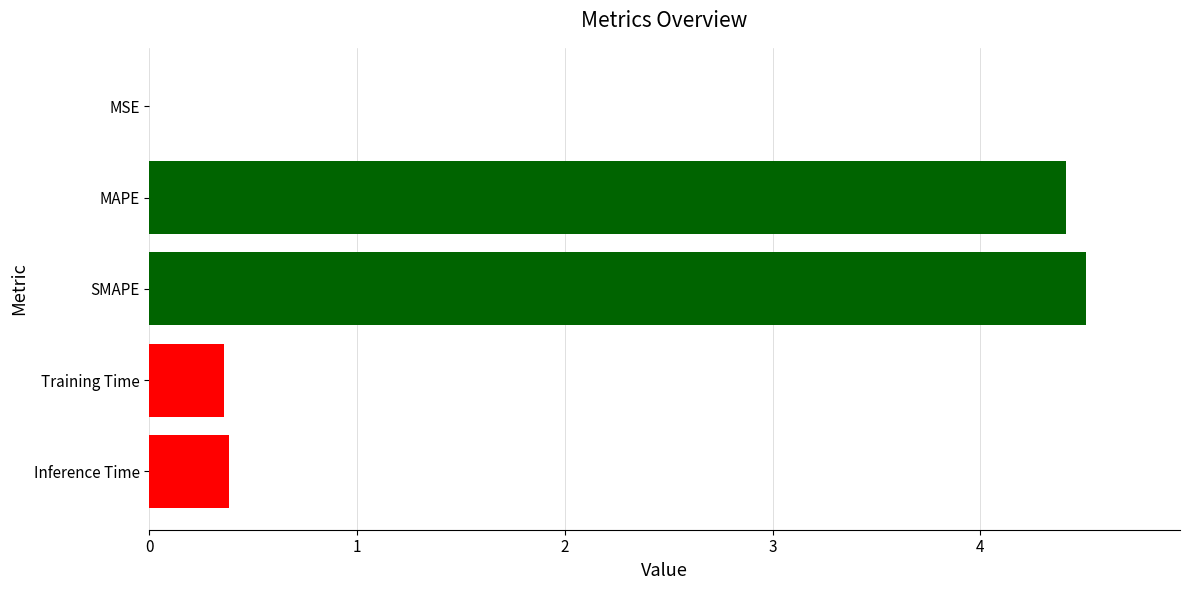

What is the sum of the values at SMAPE and Inference Time?

4.9